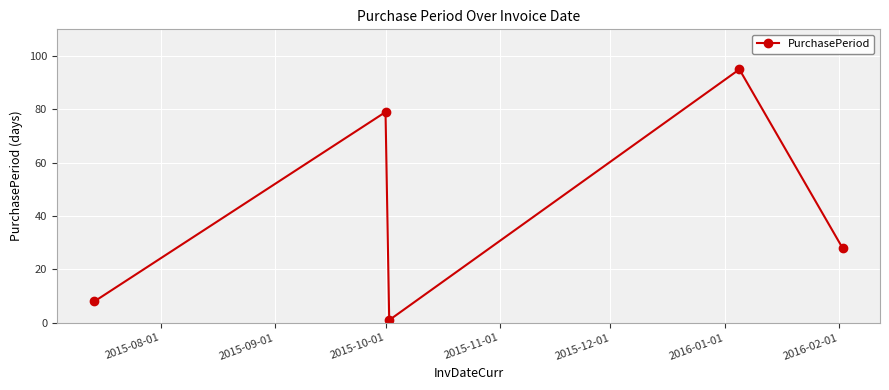

Reading left to right, extract all data points from this chart.

8	79	1	95	28